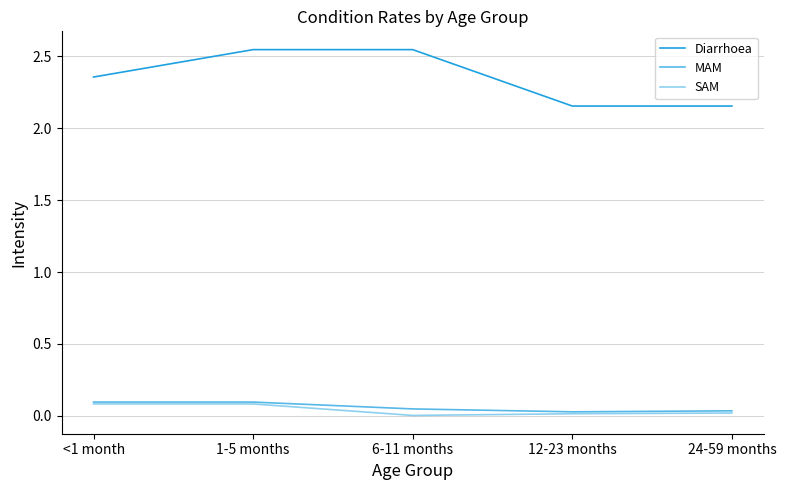

How many lines are shown in the chart?

3